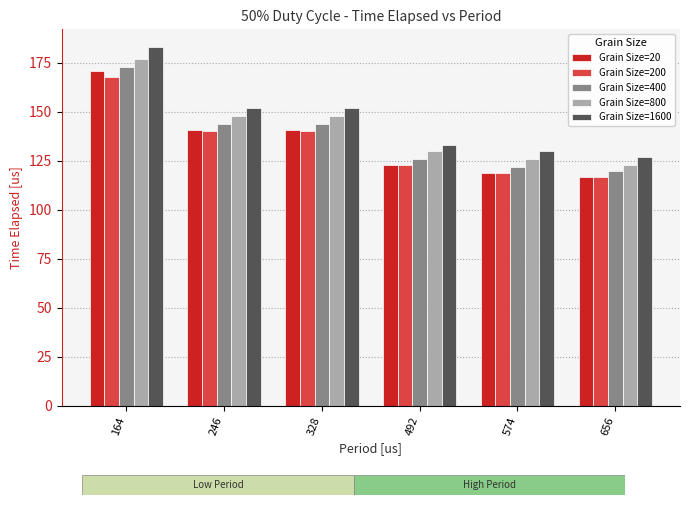

What is the total value across all series at 492?

635